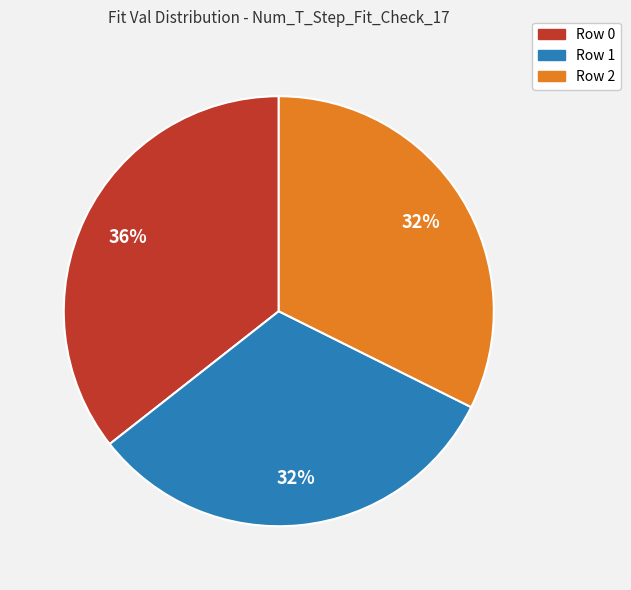

How many segments does this pie chart have?

3